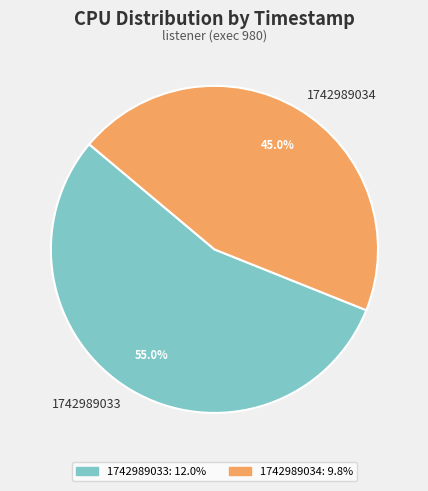

Between 1742989033 and 1742989034, which is larger?

1742989033